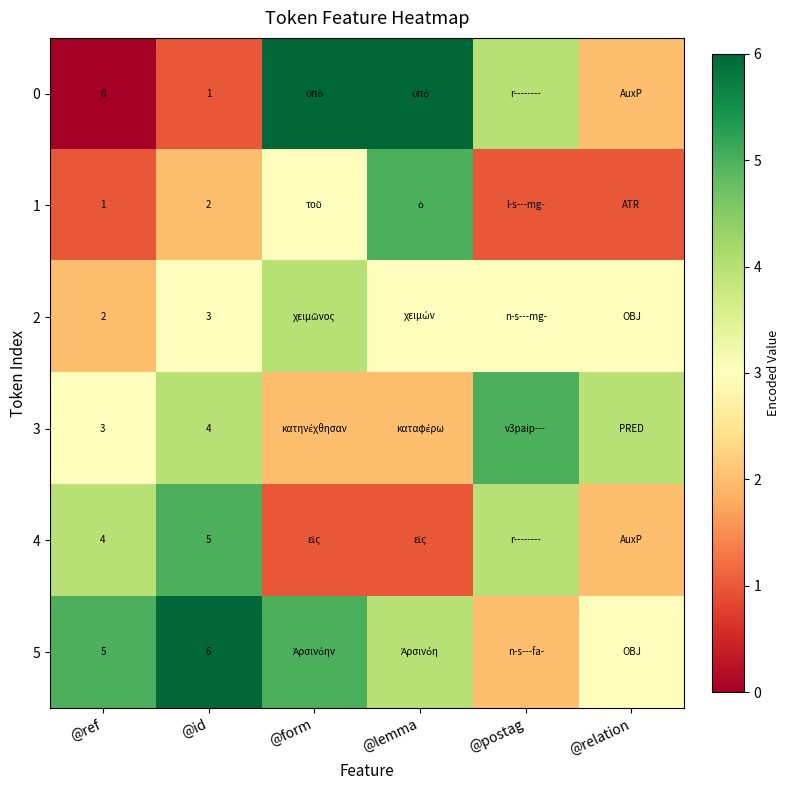

The value of 5 at @id is 1. True or false?

False